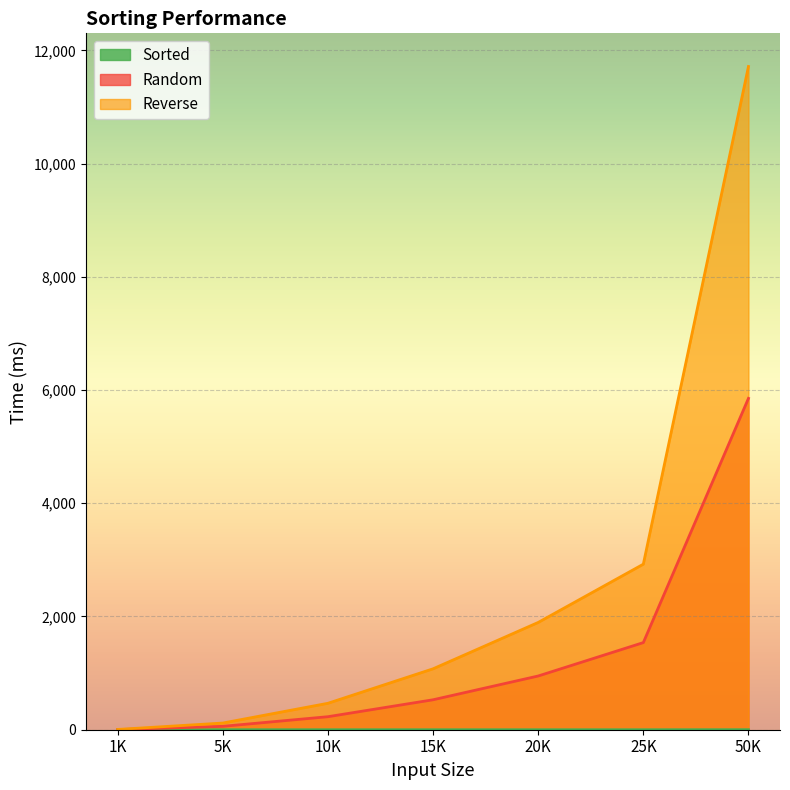

Rank the series at 15K from lowest to highest value.

Sorted, Random, Reverse